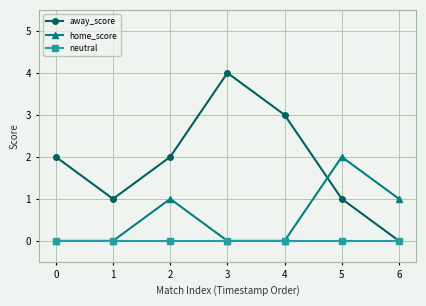

How many intersections are there between home_score and away_score?

1